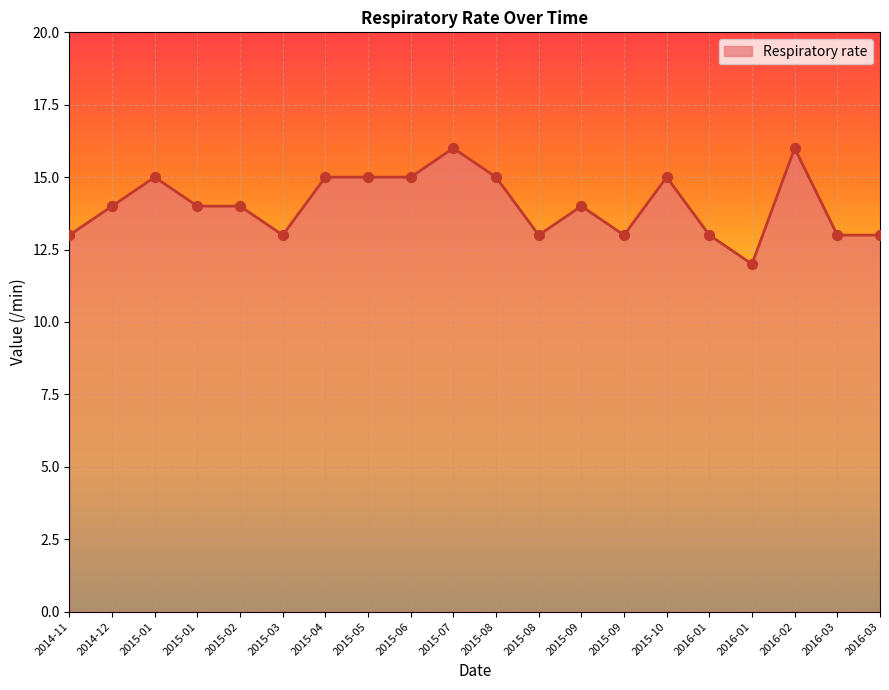

What is the ratio of the value at 2016-03 to the value at 2016-03?

1.0